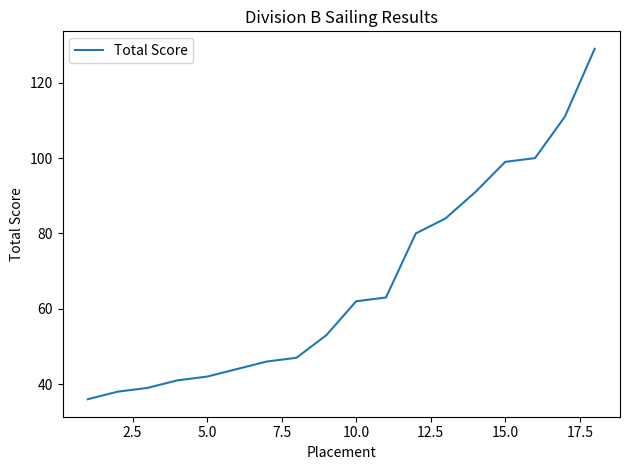

What is the sum of all values?

1205